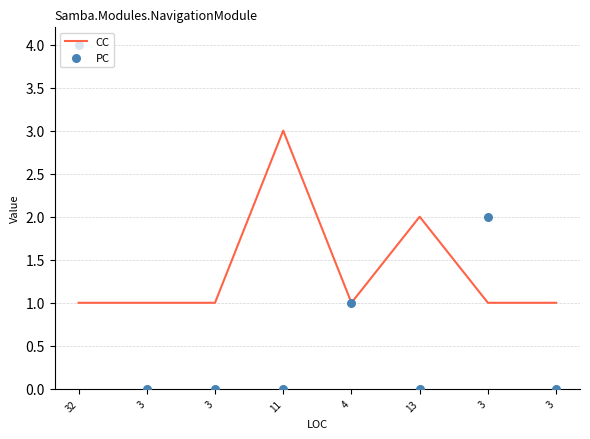

What is the total value across all series at 3?

1